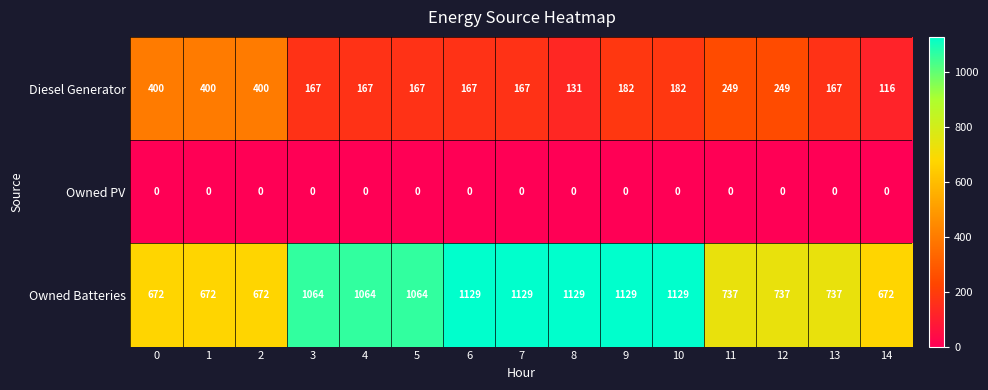

Count the number of data series in this chart.

3